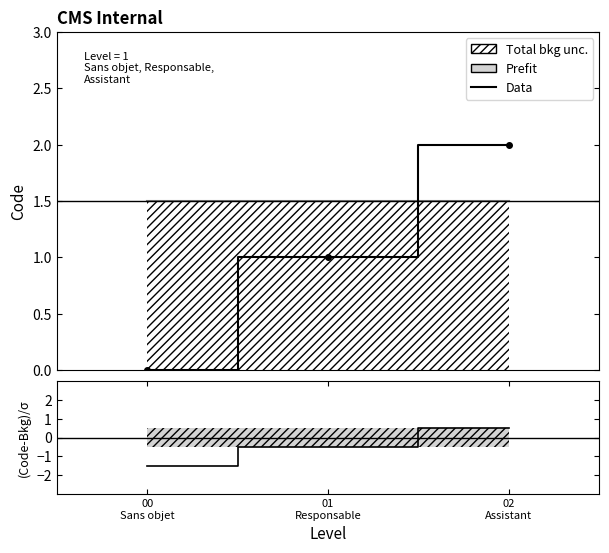

List the series in order of their overall mean, lowest first.

(Code-Bkg)/σ, Data, Prefit